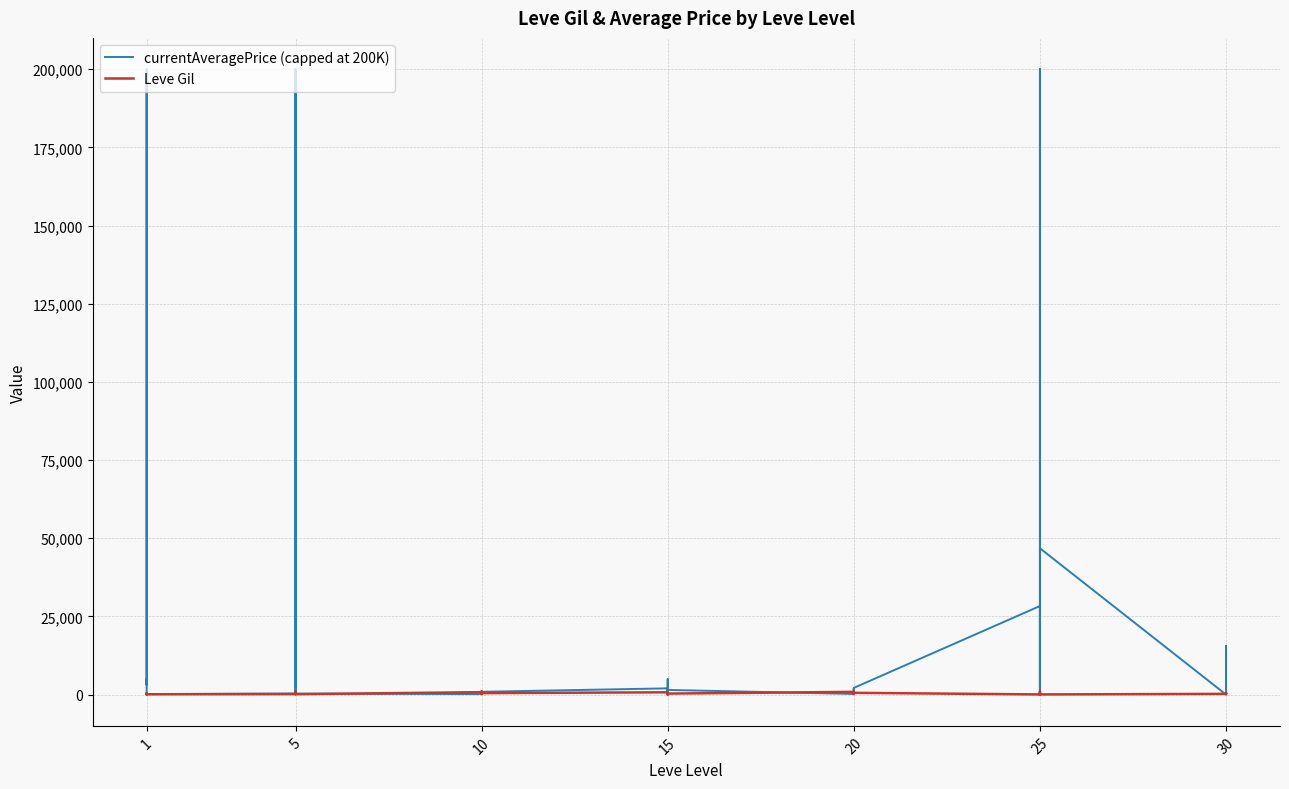

How many intersections are there between currentAveragePrice (capped at 200K) and Leve Gil?

17